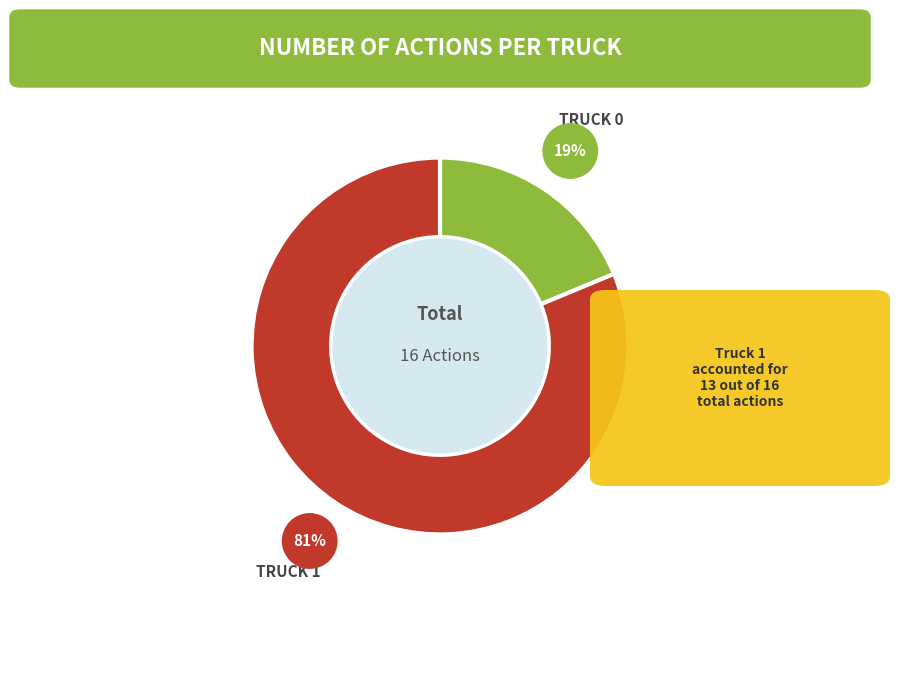

To the nearest percent, what is the difference between the largest and smallest slice percentages?

62%